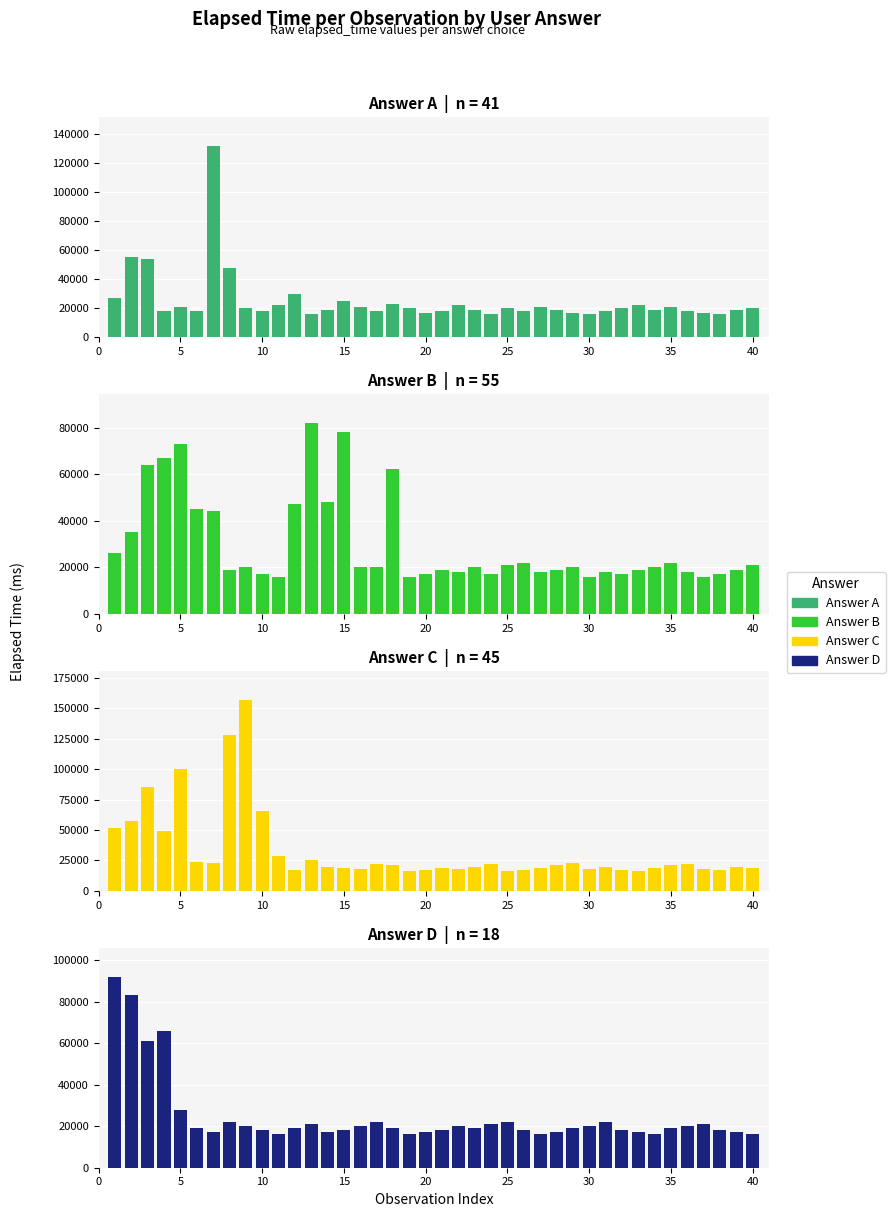

What is the minimum value for c?

16000